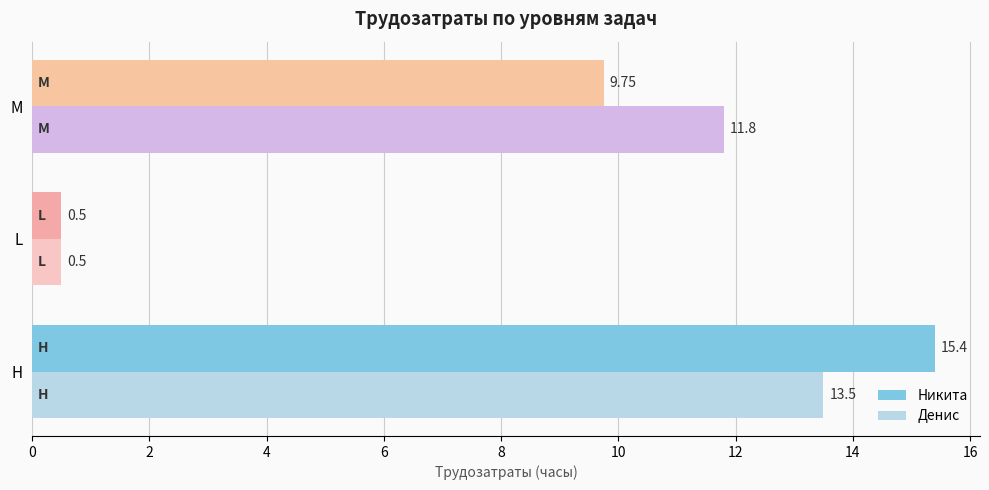

At how many categories does at least one series exceed 0?

3